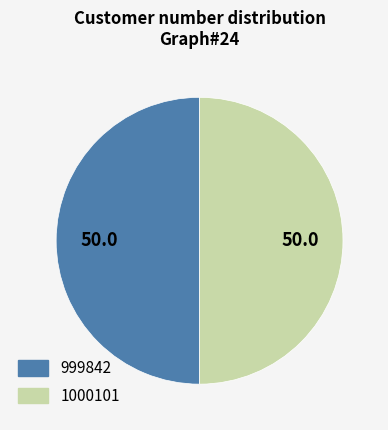

Approximately how many times larger is the value at 1000101 compared to 999842?

1.0